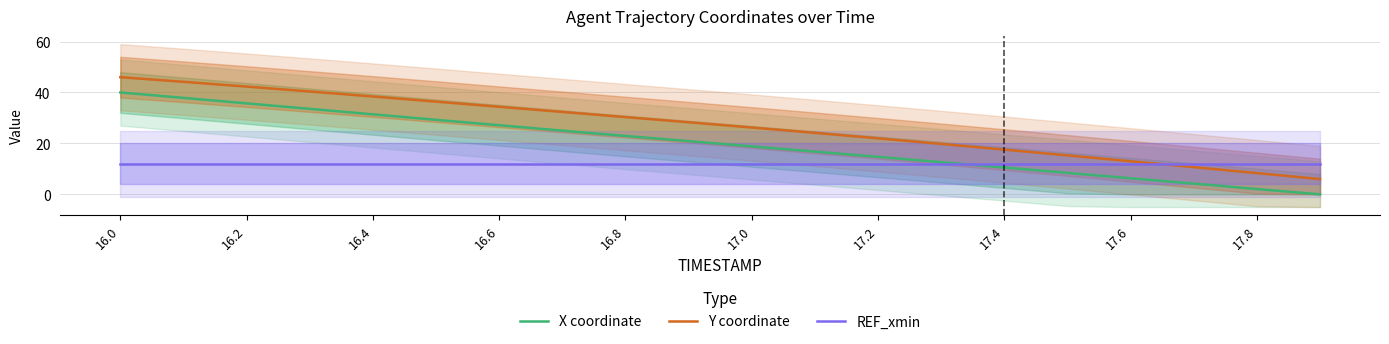

True or false: X coordinate and Y coordinate cross at least once.

False